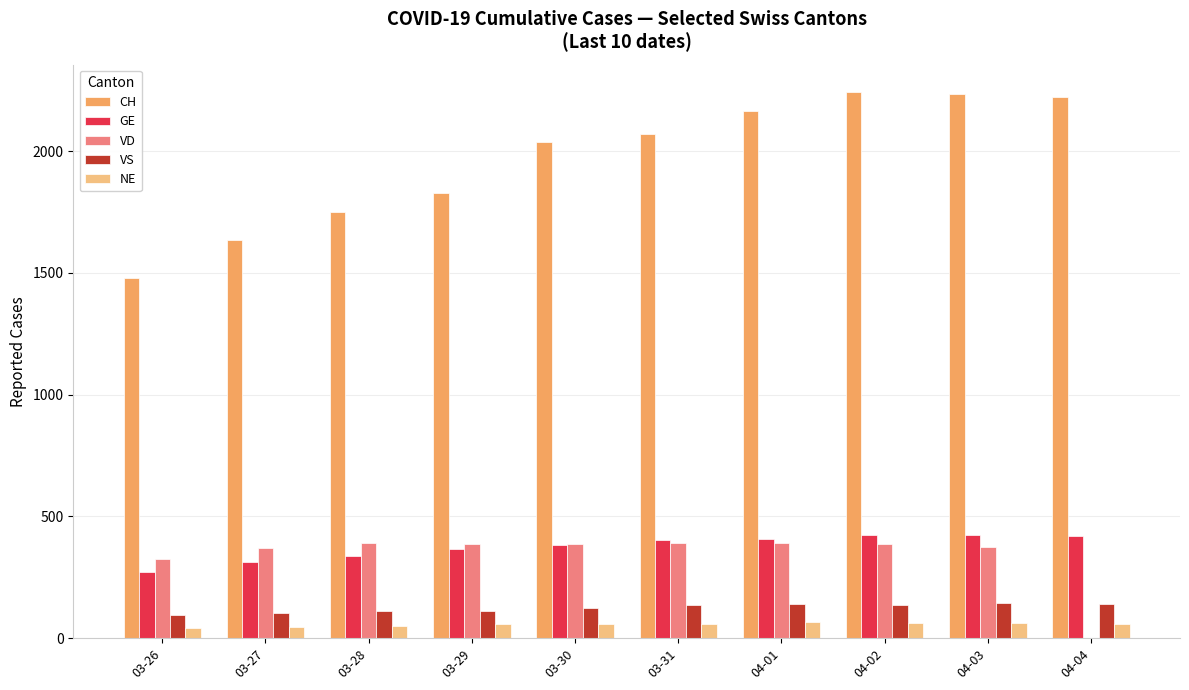

How many data points does each series have?

10